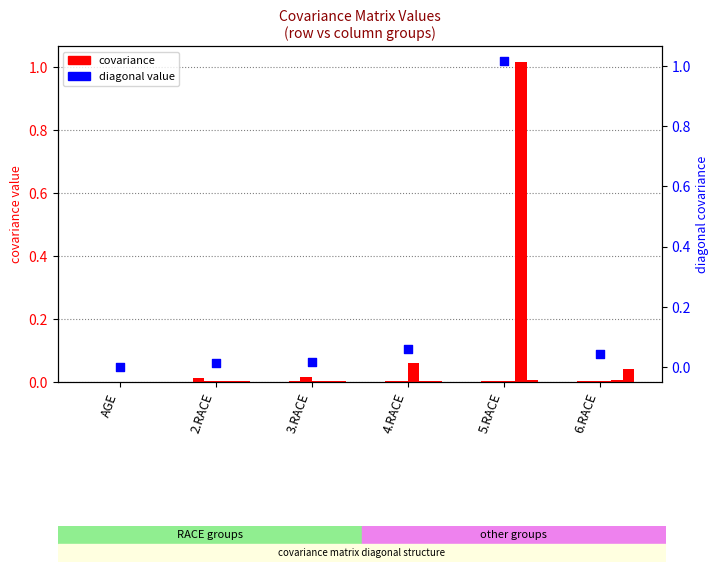

At how many categories does at least one series exceed 0?

6